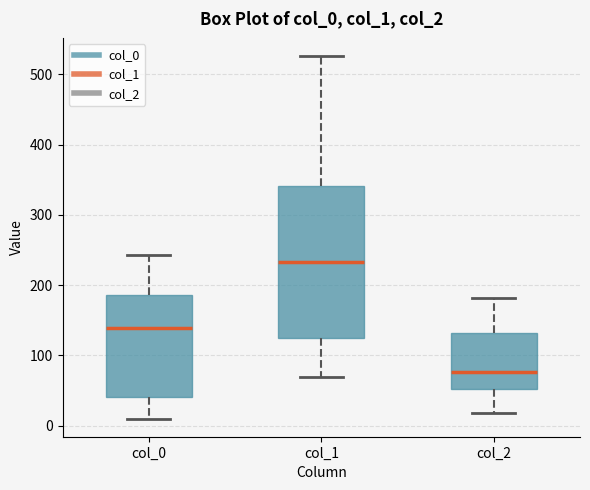

Where is the upper edge of the box for col_1 on the y-axis? The values are not printed on the chart, so give them approximately, as read against the axis.

340